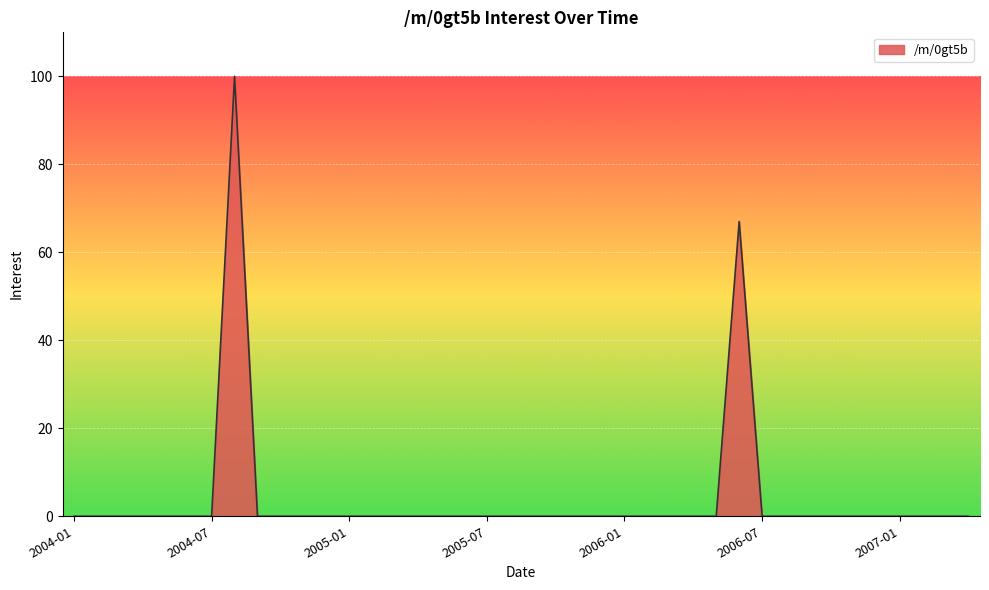

What is the greatest value displayed?

100